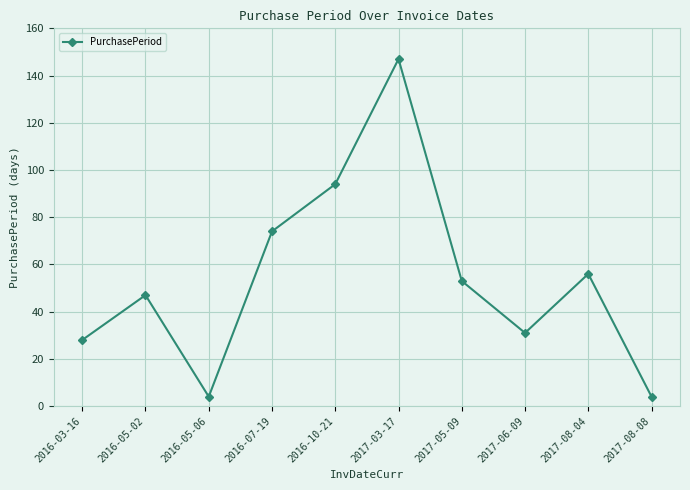

What is the average value?

54